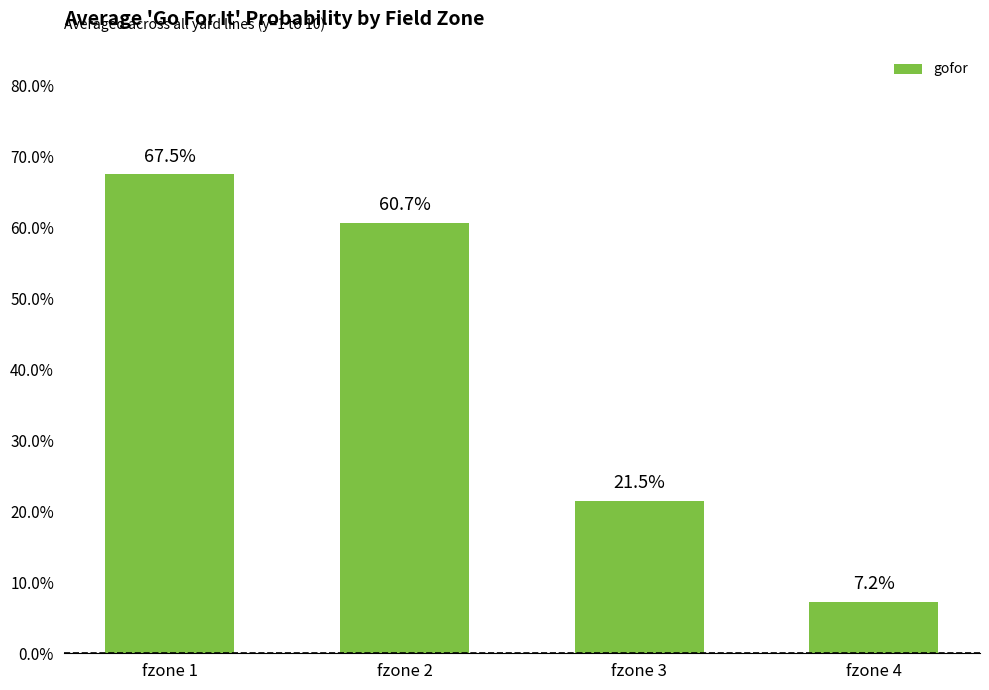

Reading right to left, extract all data points from this chart.

fzone 4=0.1	fzone 3=0.2	fzone 2=0.6	fzone 1=0.7